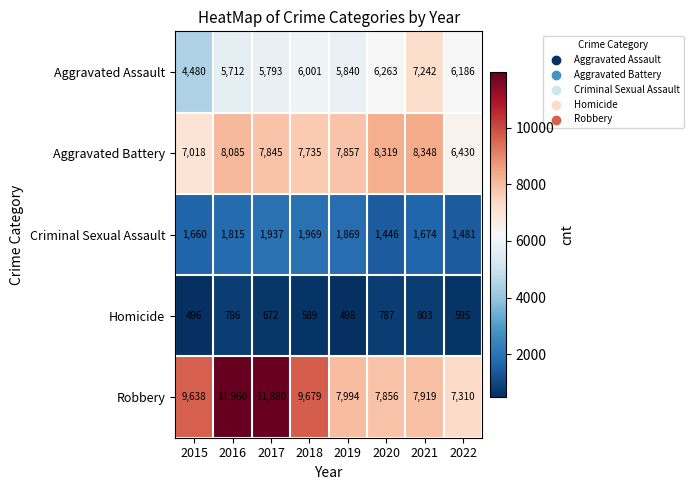

What is the maximum value shown in the chart?

11960